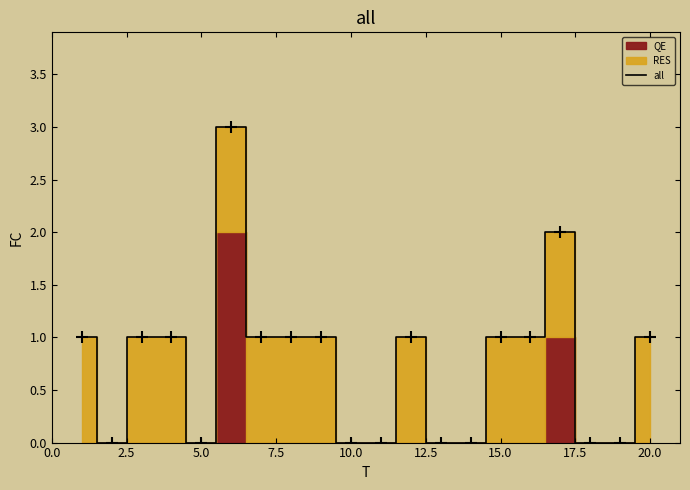

True or false: all has a value of -2 at 5.0.

False